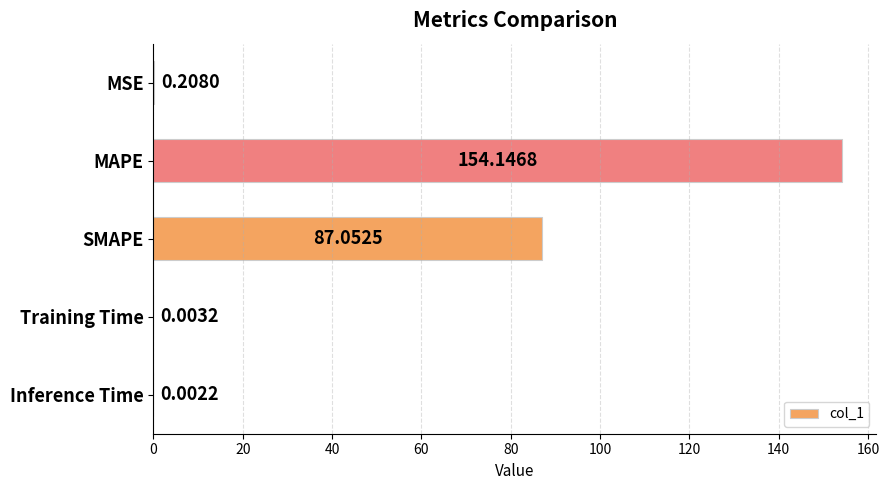

At which category does the chart reach its peak across all series?

MAPE